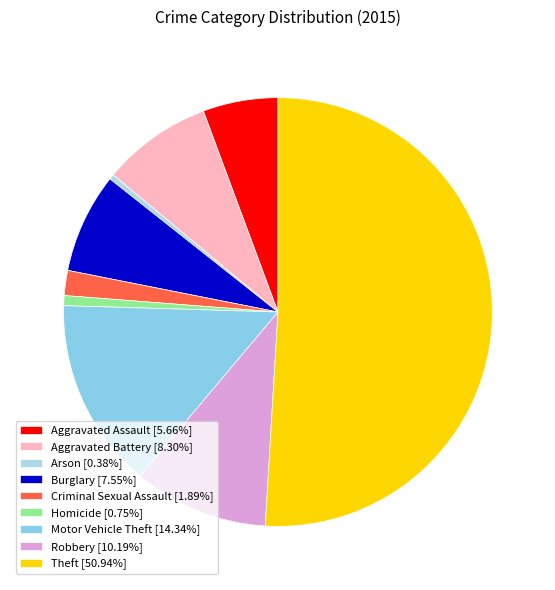

How many segments does this pie chart have?

9